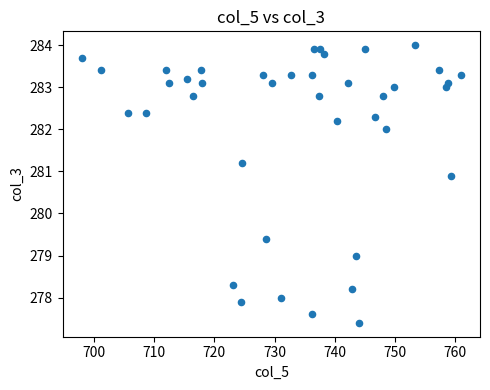

What Y value in the scatter plot is closest to 280?

279.4